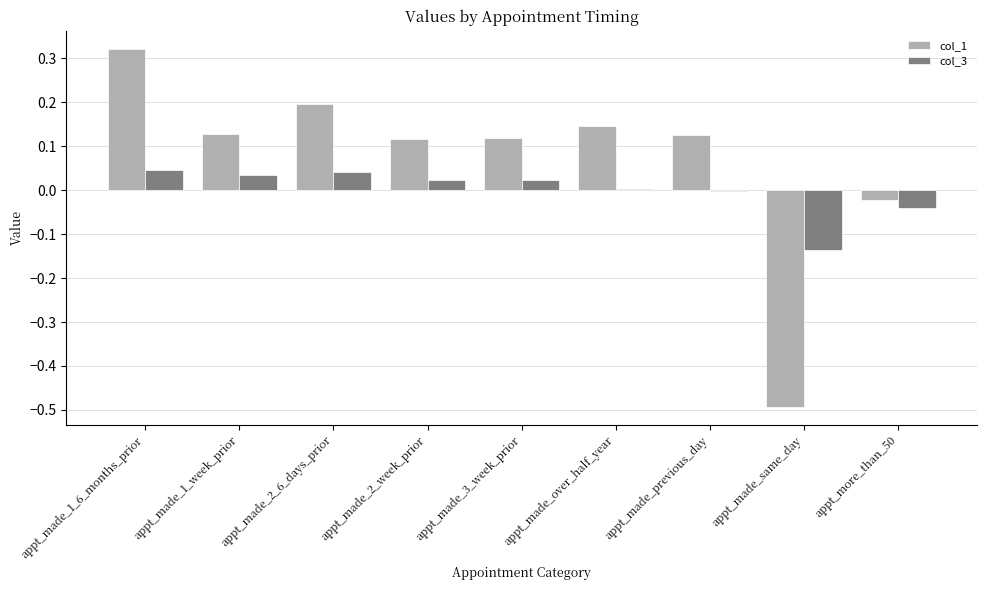

Read the col_1 value at appt_made_same_day.

-0.5